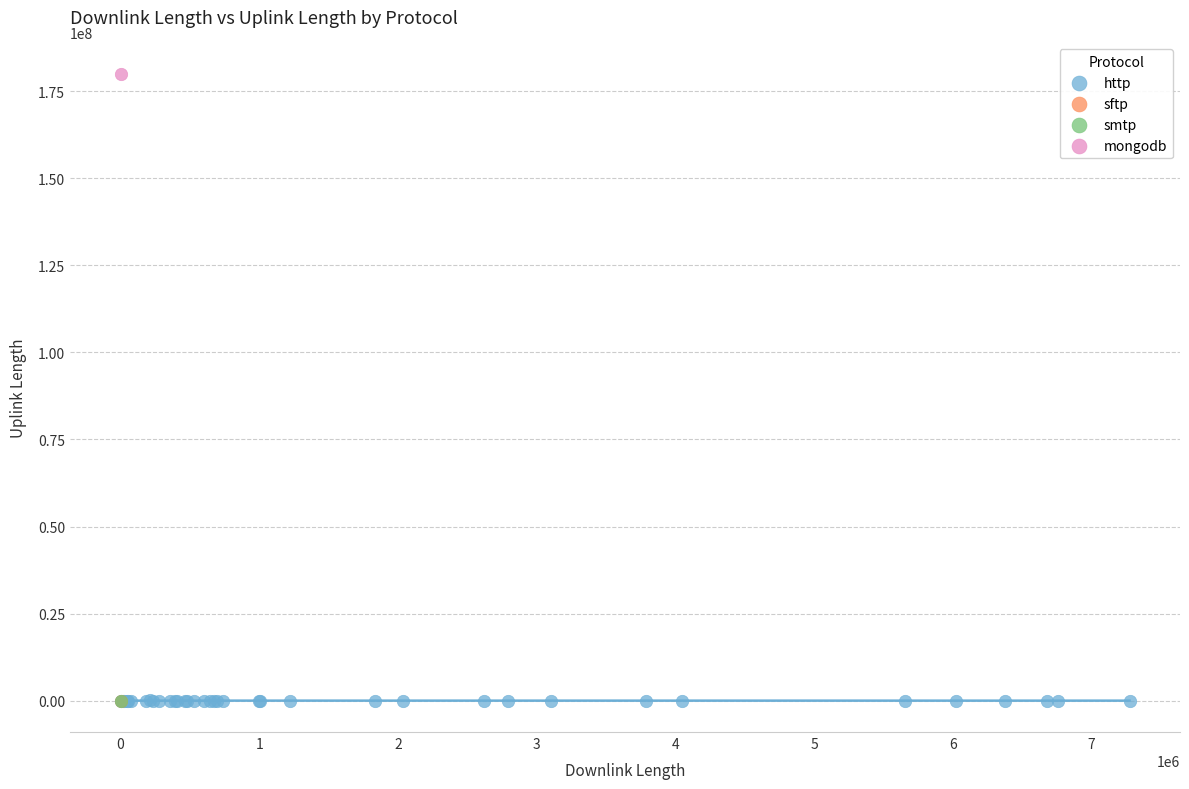

What are all the series names shown in the legend?

http, sftp, smtp, mongodb